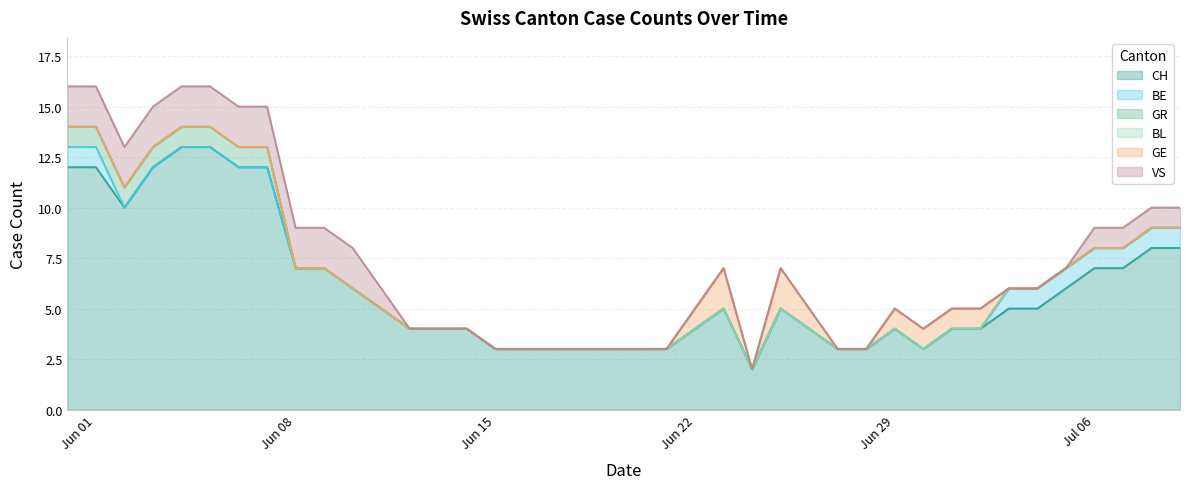

Rank the series at 20 from lowest to highest value.

BE, GR, BL, GE, VS, CH